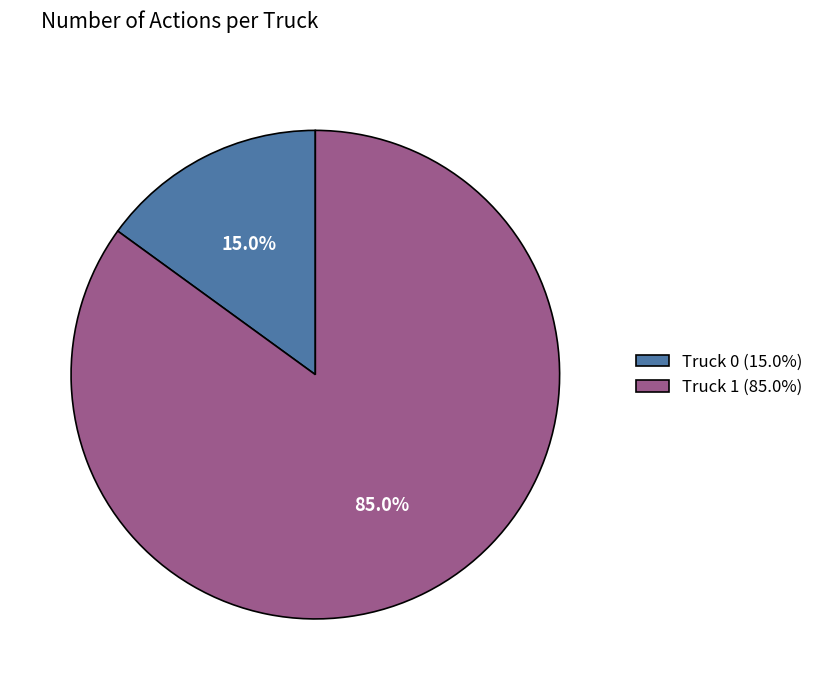

What is the largest slice in the pie chart?

Truck 1